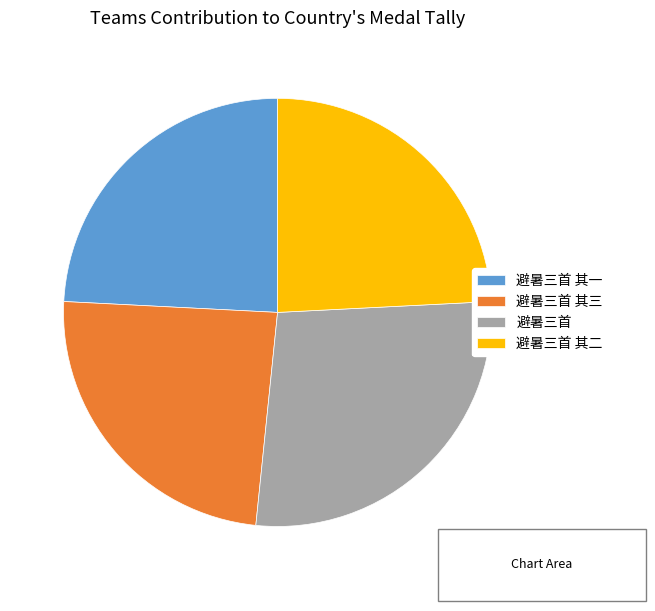

What is the ratio of the value at 避暑三首 其三 to the value at 避暑三首 其二?

1.0